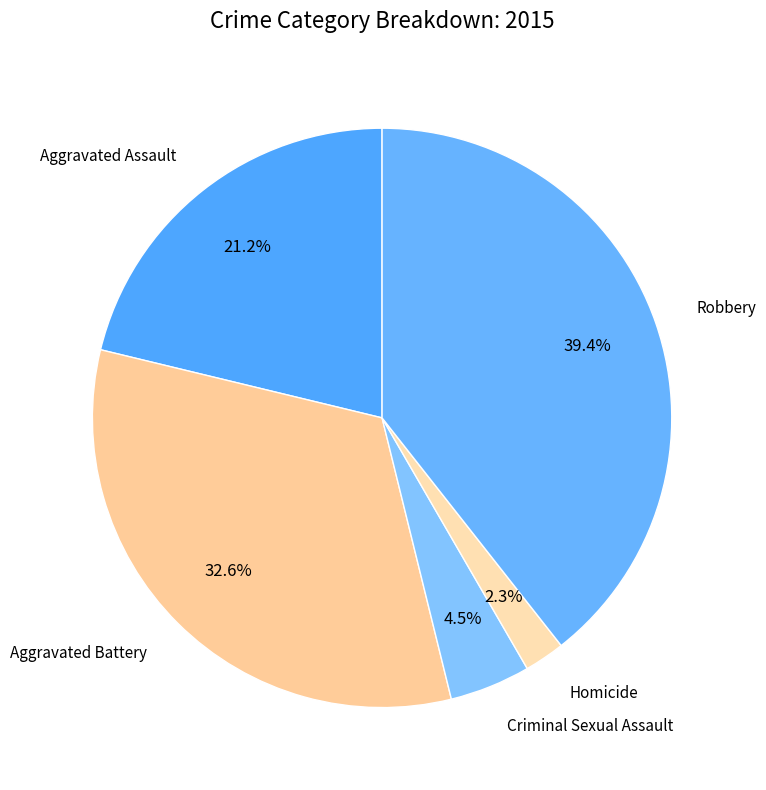

Does Criminal Sexual Assault account for over 50% of the chart?

No